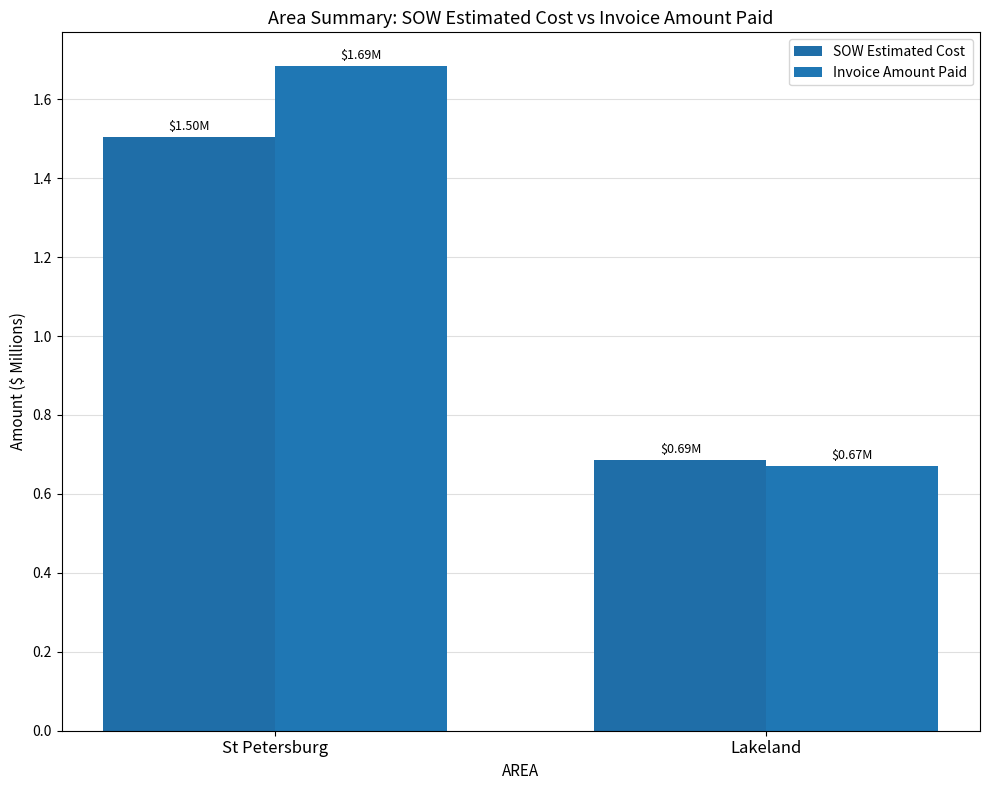

What position from the right is St Petersburg?

2